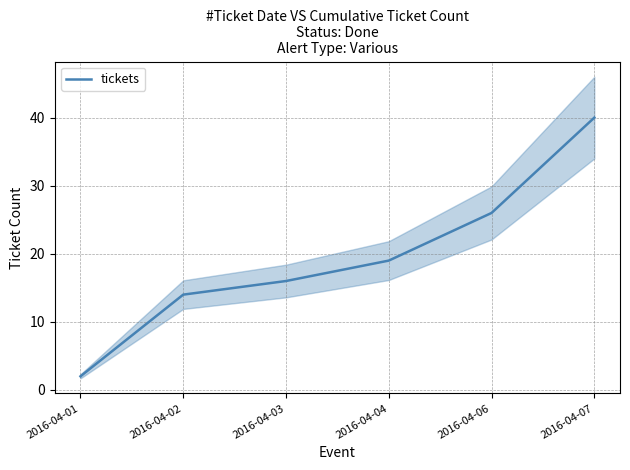

The chart shows a value of 40 at 2016-04-07. True or false?

True